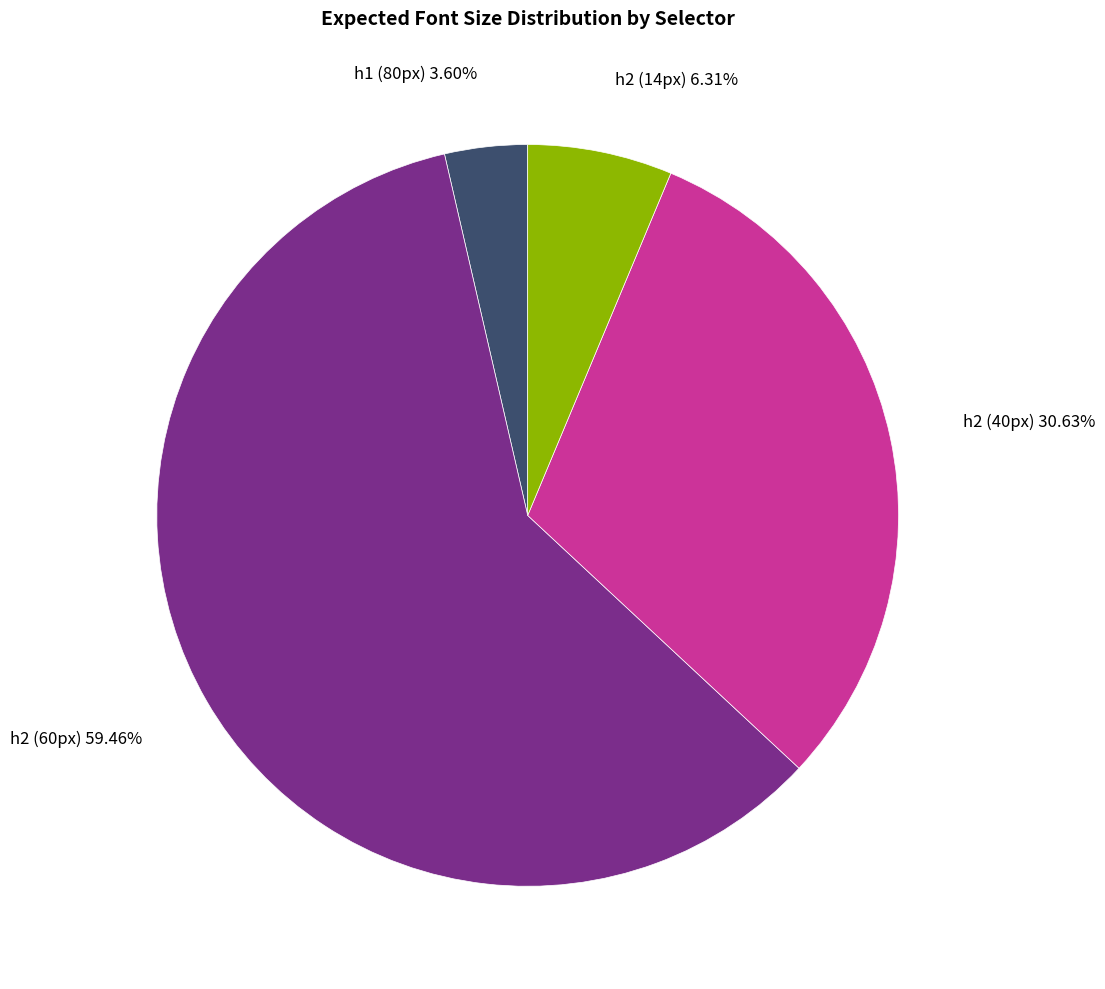

Which has a higher value, h2 (40px) or h2 (60px)?

h2 (60px)